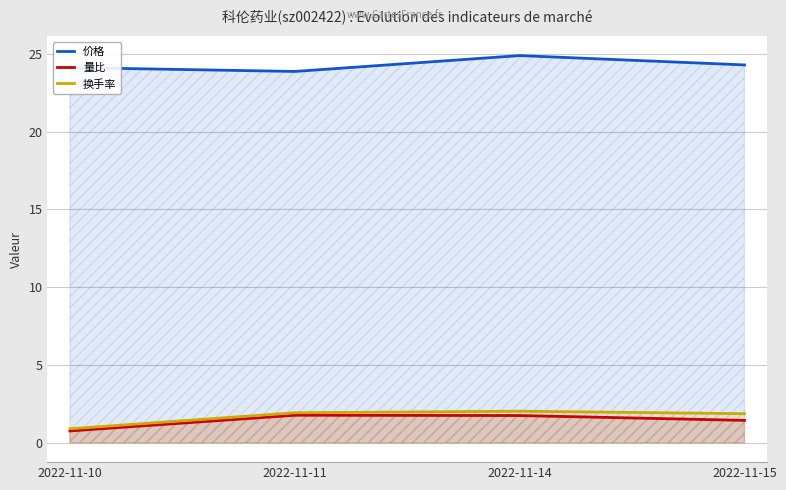

True or false: 换手率 and 价格 intersect in this chart.

False